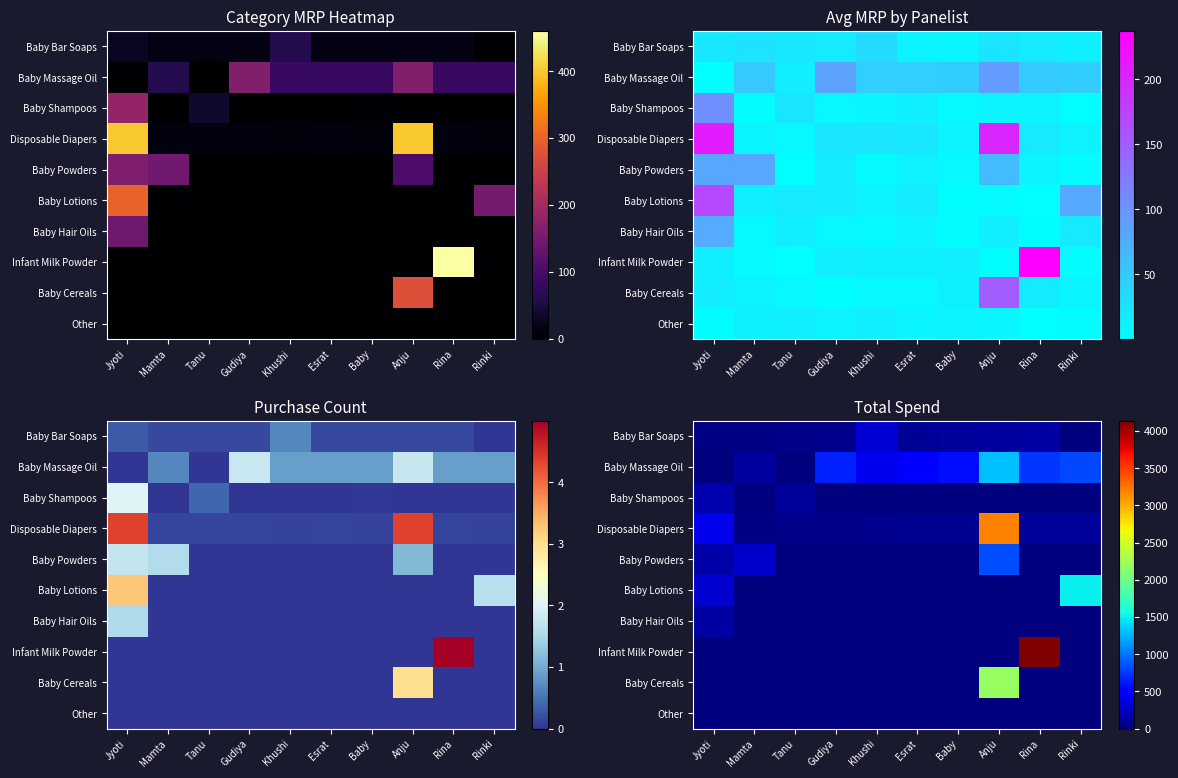

What is the difference between the highest and lowest values at Rinki?

1500